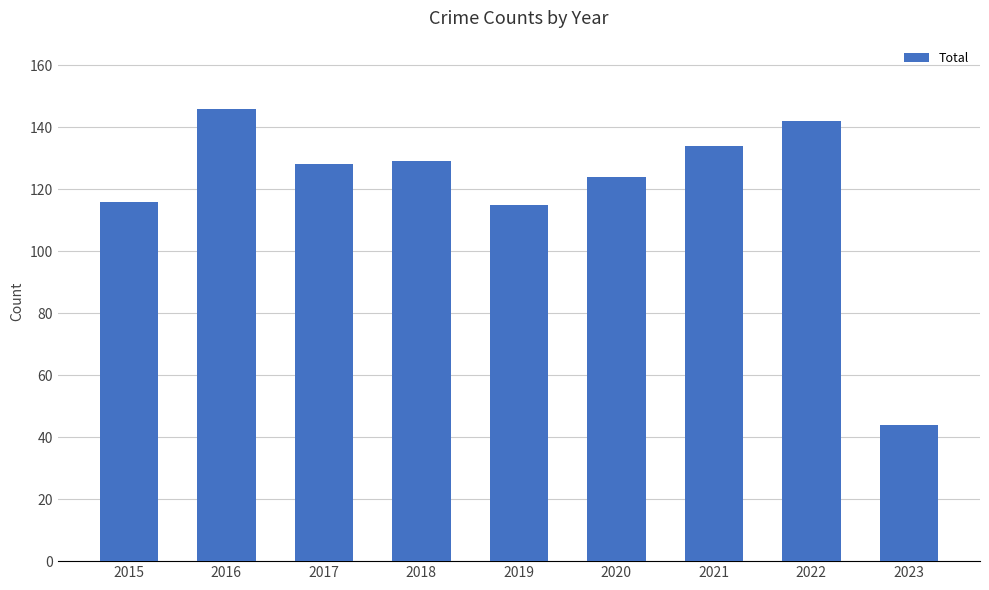

Reading right to left, extract all data points from this chart.

44	142	134	124	115	129	128	146	116